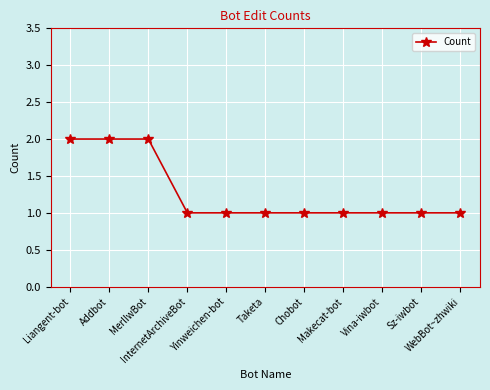

Count the values in the range 1 to 2.

11